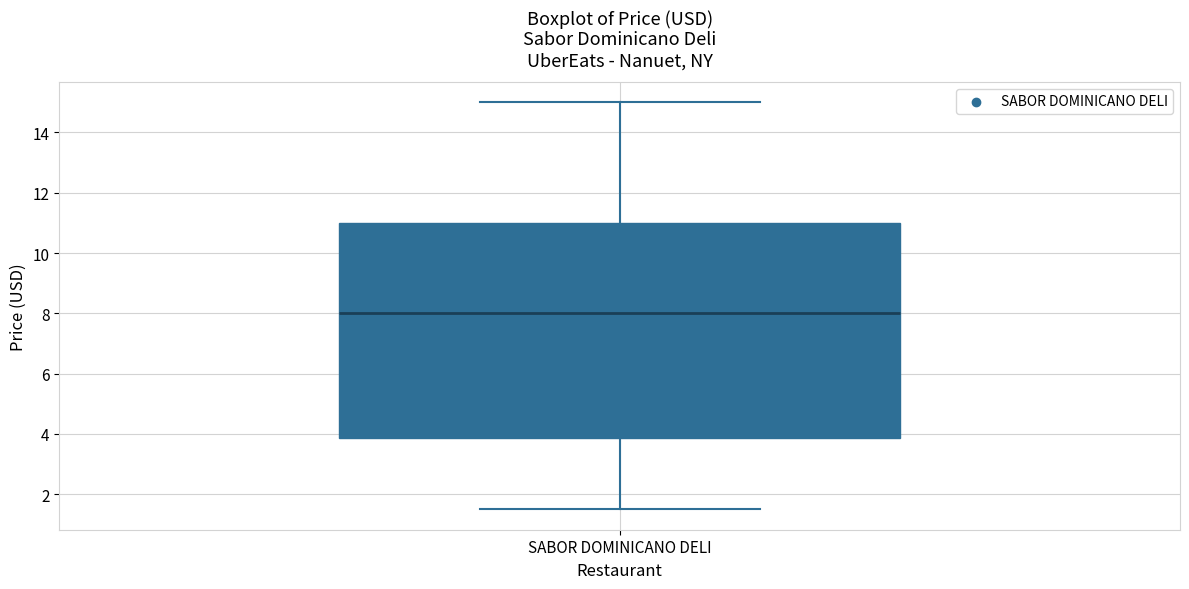

Transcribe this box plot: give where the median line is, the range the box spans, and where the two whiskers end, as read against the y-axis. The values are not printed on the chart, so give them approximately, as read against the axis.

median 8.0, box 3.8 to 11.0, whiskers 1.6 to 15.0